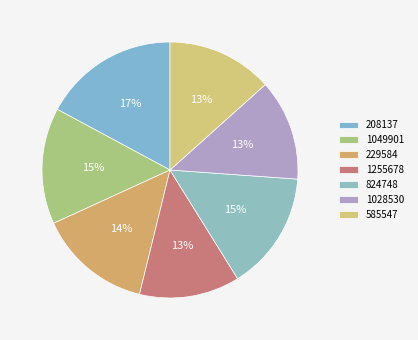

Which category has the biggest portion of the pie?

208137